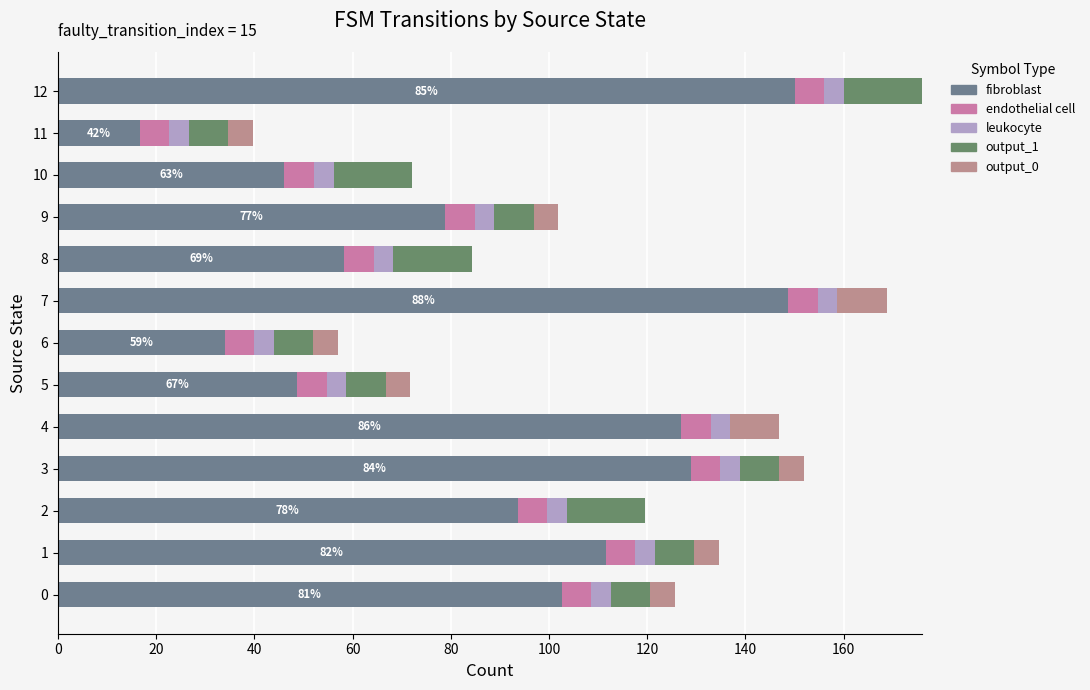

Reading right to left, transcribe all the data shown in this chart.

fibroblast: 150.0	16.7	46.2	78.8	58.3	148.7	34.0	48.7	126.9	128.8	93.6	111.5	102.6
endothelial cell: 0.6	0.6	0.6	0.6	0.6	0.6	0.6	0.6	0.6	0.6	0.6	0.6	0.6
leukocyte: 0.6	0.6	0.6	0.6	0.6	0.6	0.6	0.6	0.6	0.6	0.6	0.6	0.6
output_1: 16.0	8.0	16.0	8.0	16.0	0.0	8.0	8.0	0.0	8.0	16.0	8.0	8.0
output_0: 0.0	5.0	0.0	5.0	0.0	10.0	5.0	5.0	10.0	5.0	0.0	5.0	5.0